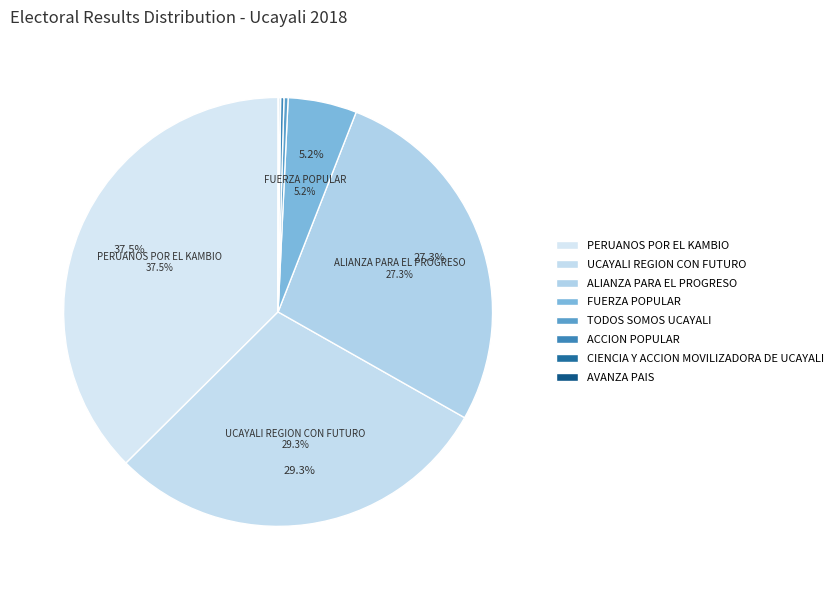

Combined, what portion of the pie is PERUANOS POR EL KAMBIO and ALIANZA PARA EL PROGRESO?

64.7%